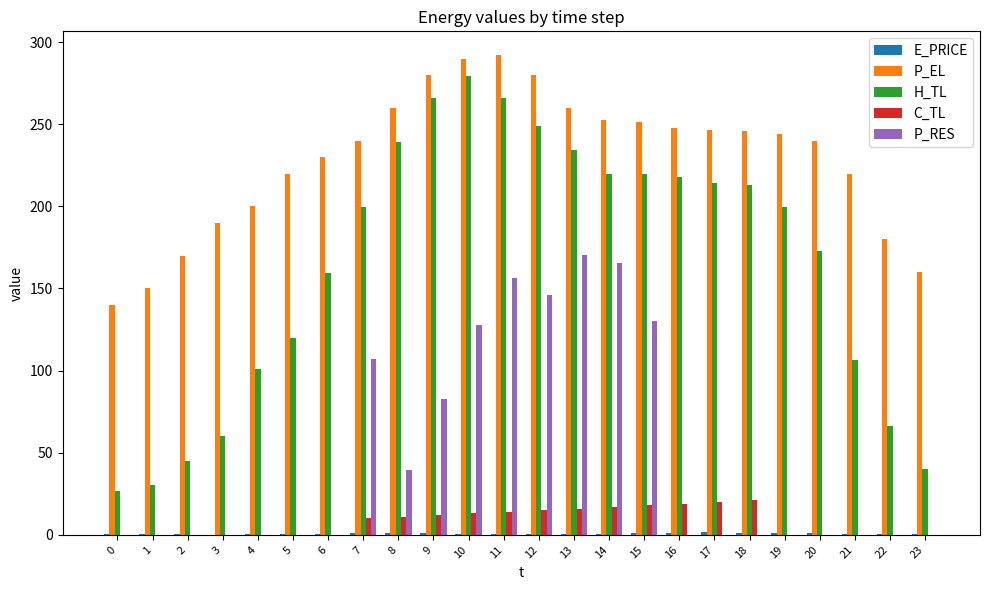

What is the maximum value shown in the chart?

292.0